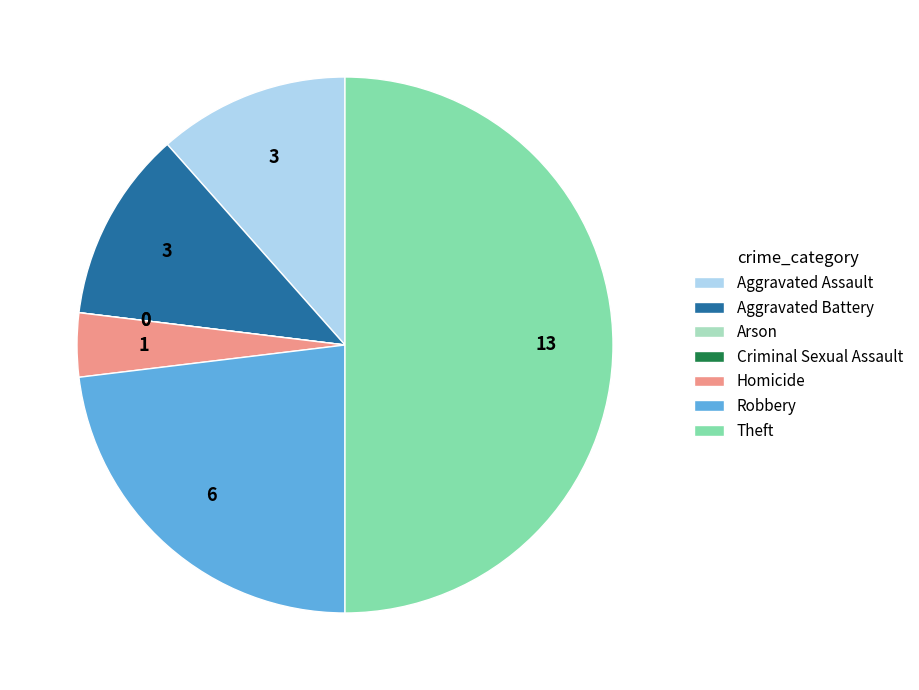

Is it true that Theft is 50% of the pie?

True